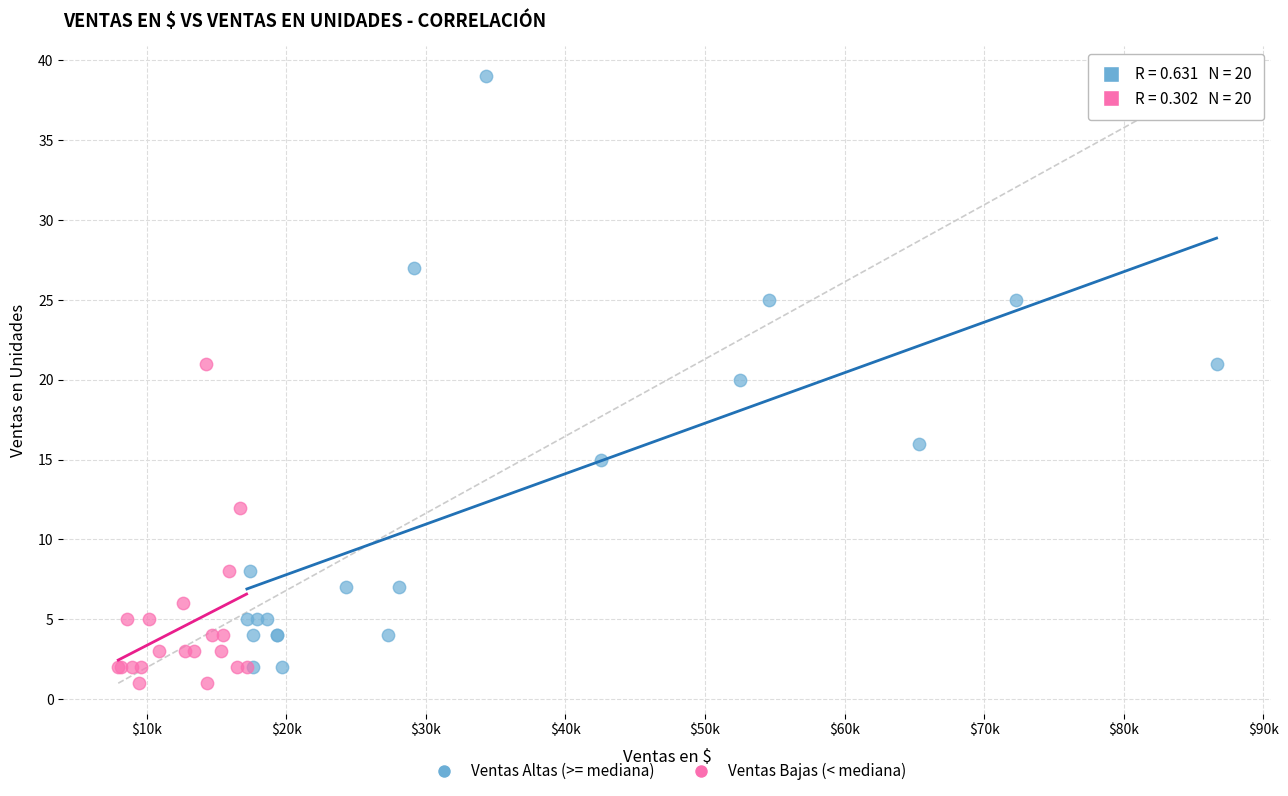

Which series has the widest spread of Y values?

Ventas Altas (>= mediana)